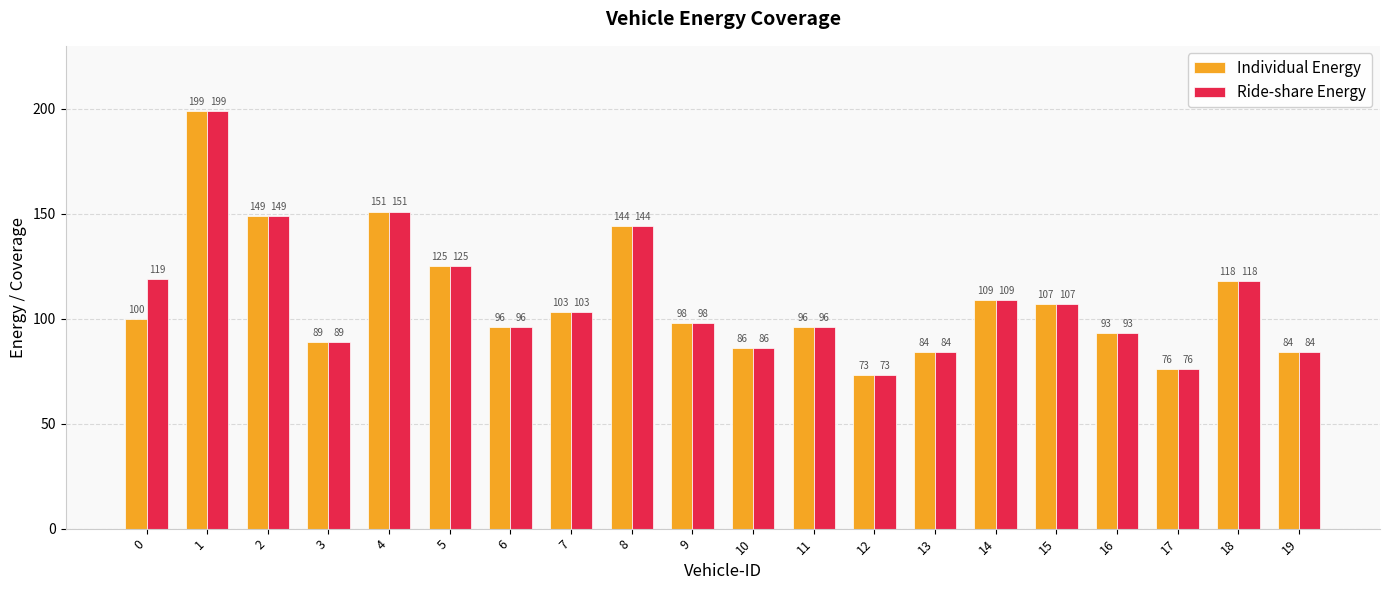

What is the sum of the Ride-share Energy values at 10 and 2?

235